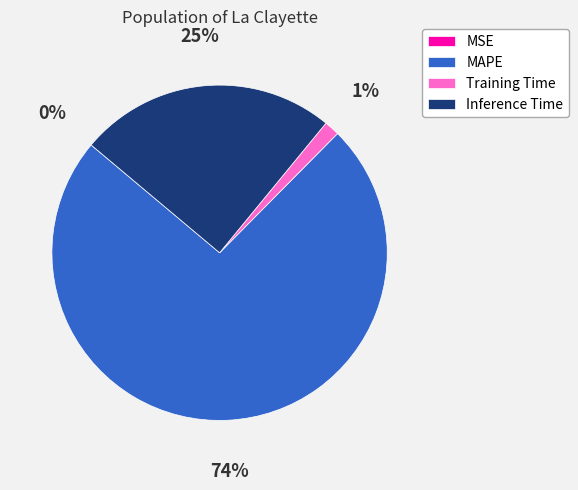

Which slice represents more than half of the pie?

MAPE